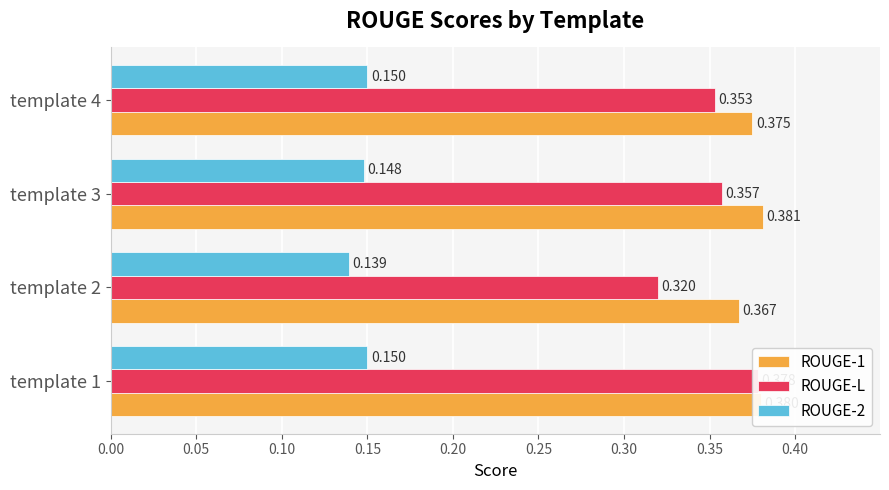

Is it true that ROUGE-2 equals 0.2 at template 4?

False